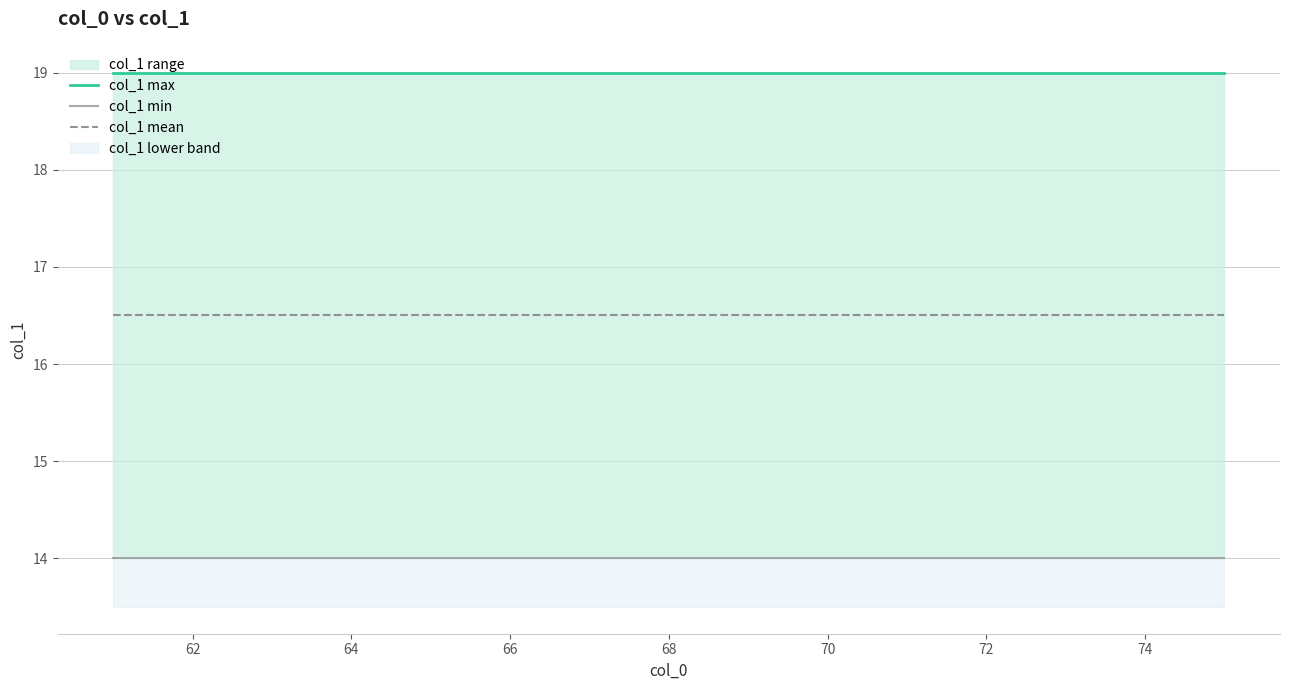

At how many categories does at least one series exceed 15?

15